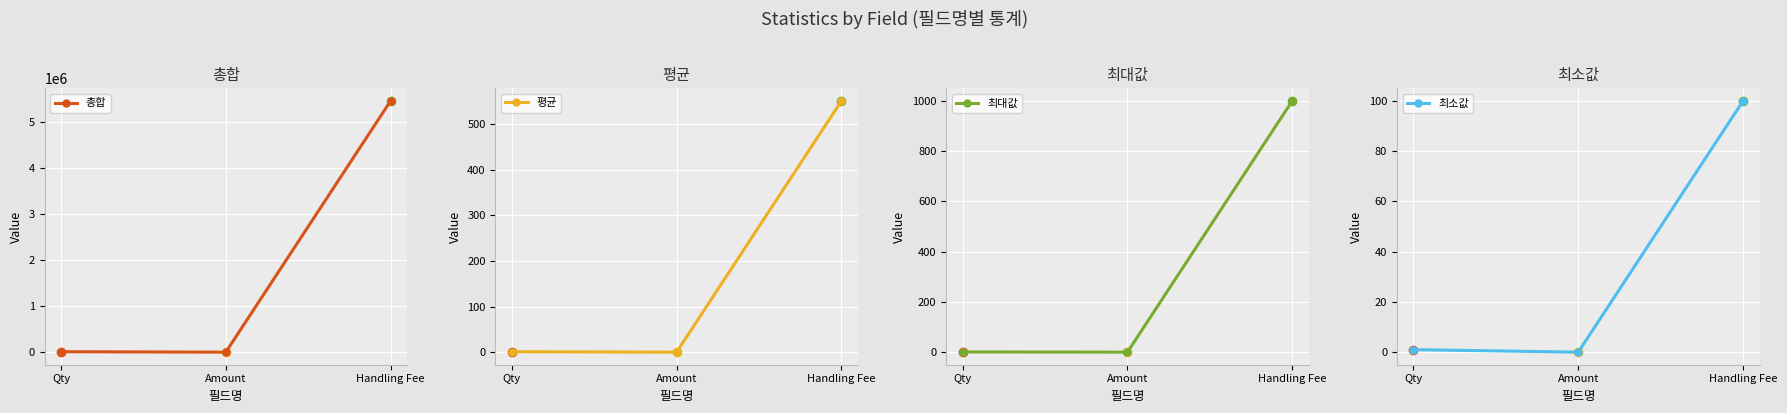

The 최소값 series shows 53.8 at Handling Fee. True or false?

False